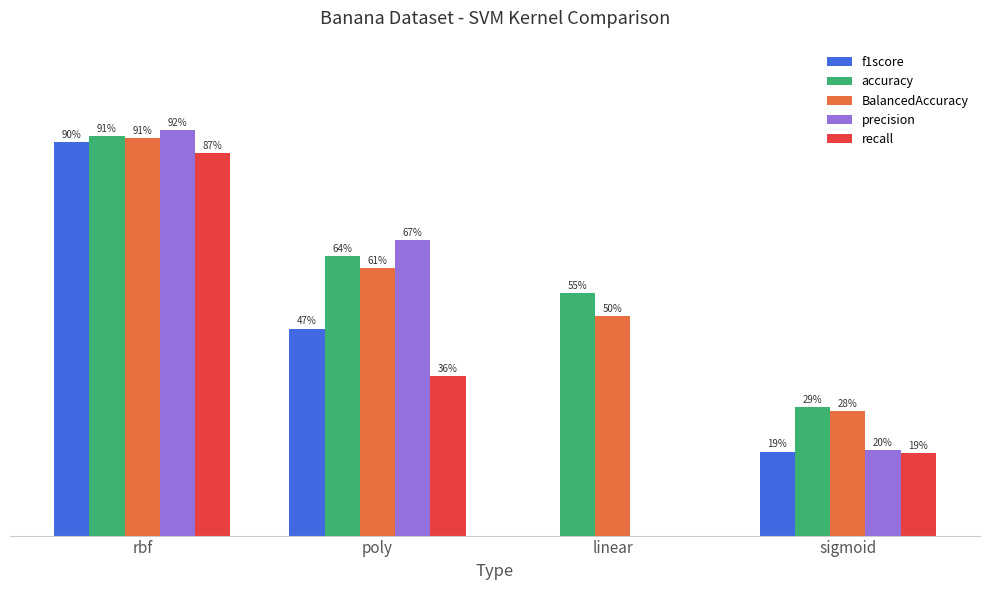

Reading right to left, what are all the values shown in this chart?

f1score: sigmoid=0.2	linear=0.0	poly=0.5	rbf=0.9
accuracy: sigmoid=0.3	linear=0.6	poly=0.6	rbf=0.9
BalancedAccuracy: sigmoid=0.3	linear=0.5	poly=0.6	rbf=0.9
precision: sigmoid=0.2	linear=0.0	poly=0.7	rbf=0.9
recall: sigmoid=0.2	linear=0.0	poly=0.4	rbf=0.9